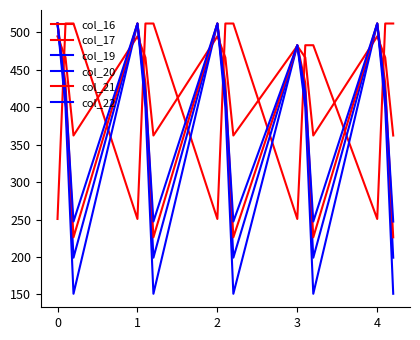

List the series in order of their peak value, highest first.

col_16, col_19, col_20, col_21, col_22, col_17